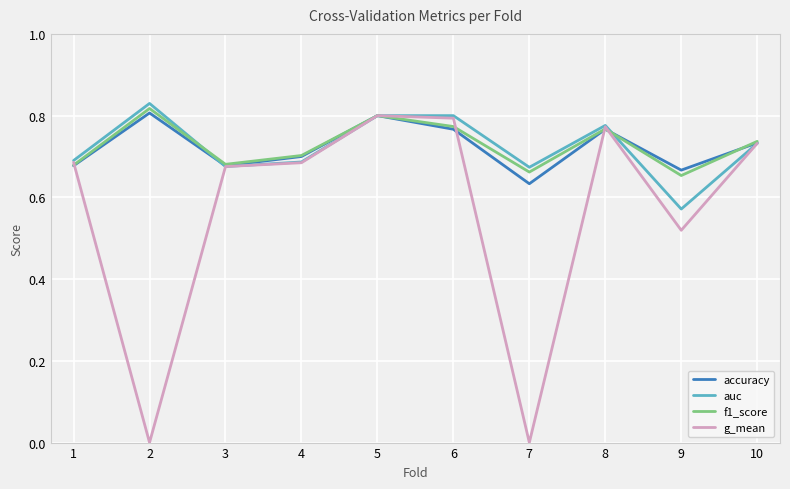

What is the total value across all series at 2?

2.5